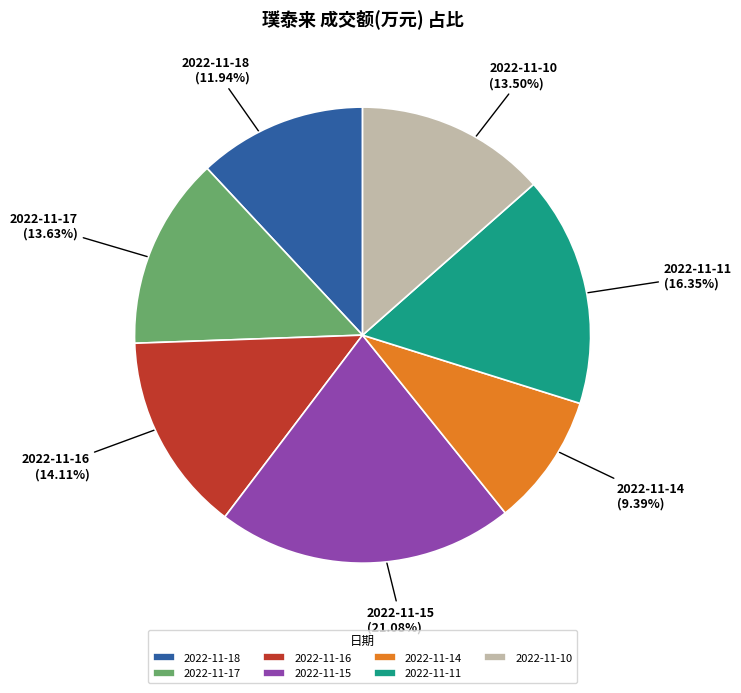

Approximately how many times larger is the value at 2022-11-14 compared to 2022-11-10?

0.7